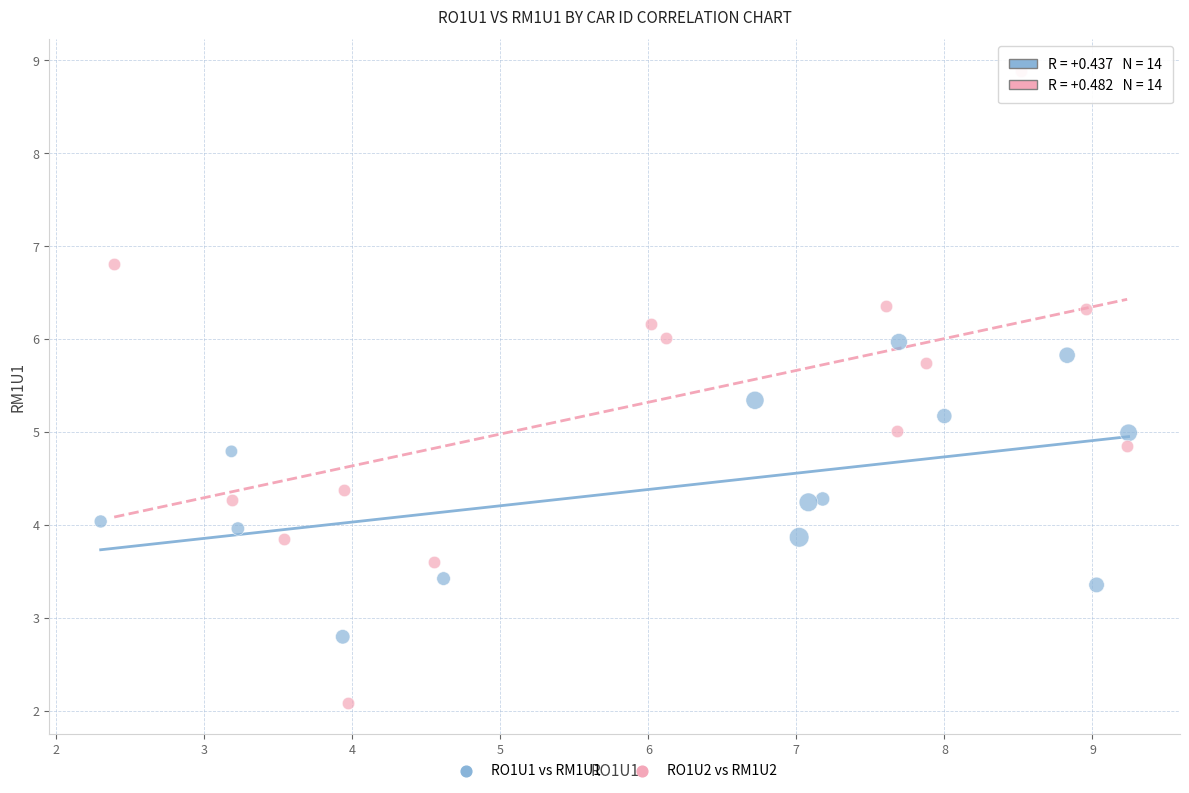

What are all the series names shown in the legend?

RO1U1 vs RM1U1, RO1U2 vs RM1U2